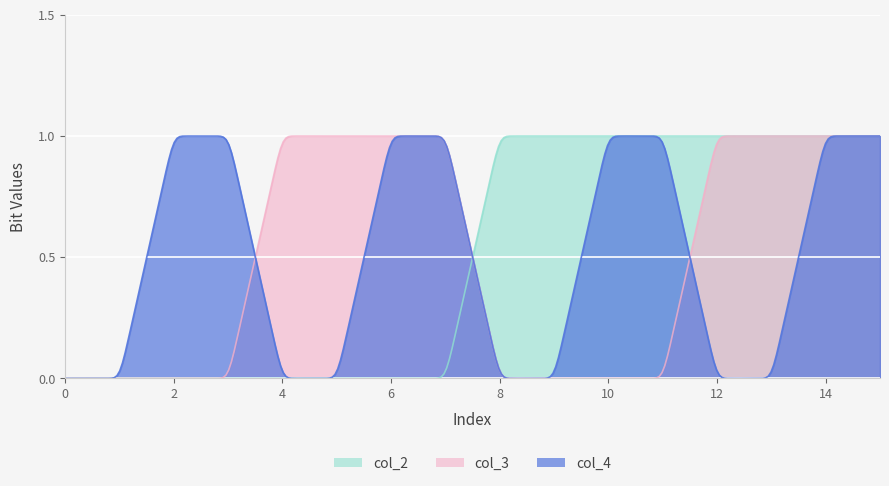

Which series has the widest spread of values?

col_2